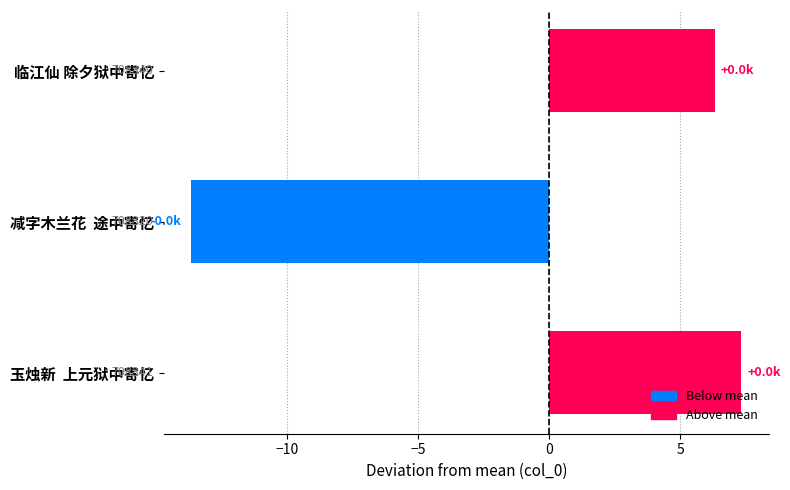

Does the chart contain any negative values?

Yes